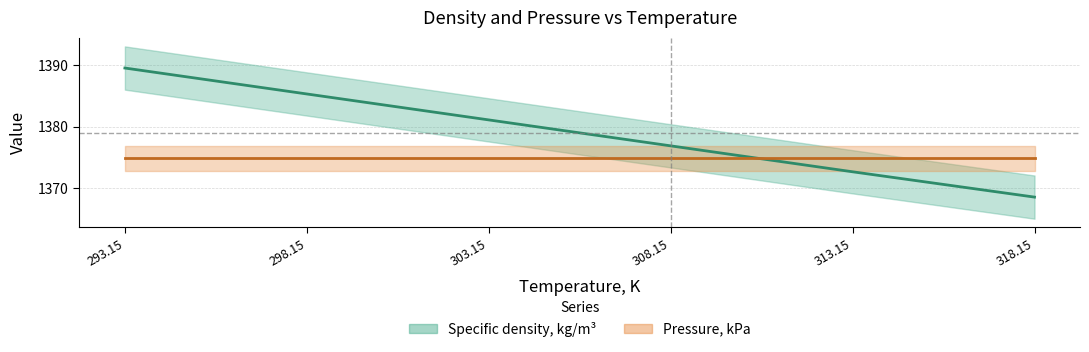

What is the sum of the values at 303.15 and 318.15?

2749.7